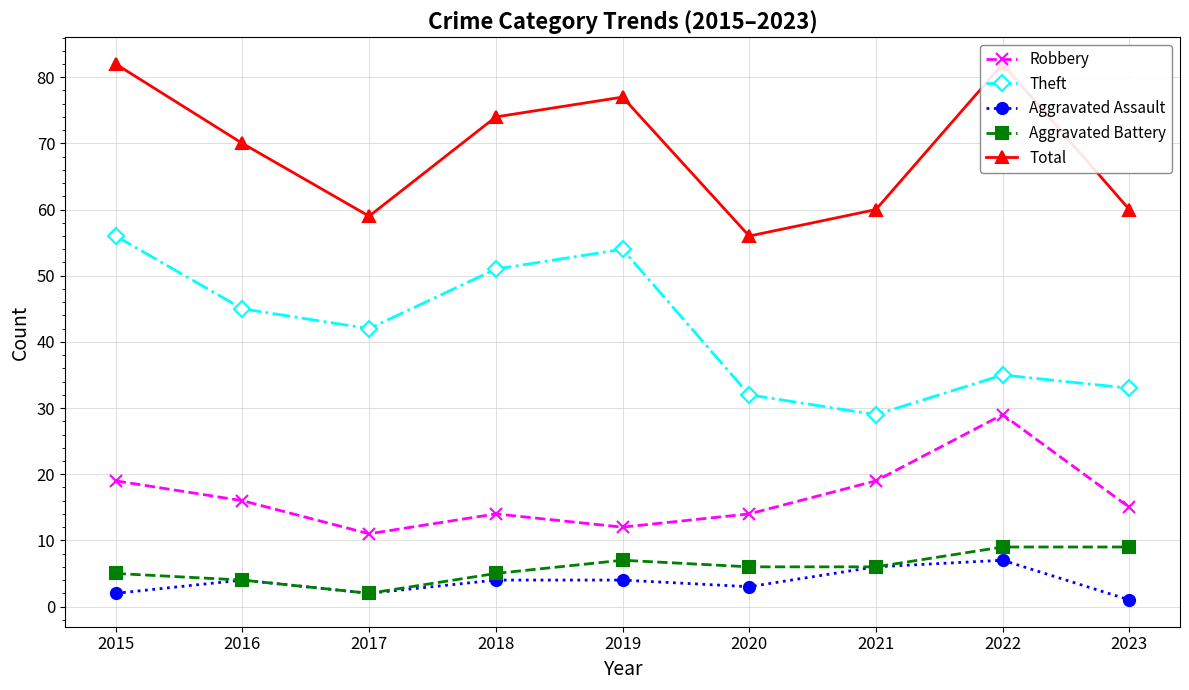

Between 2020 and 2021, which series saw the biggest shift?

Robbery